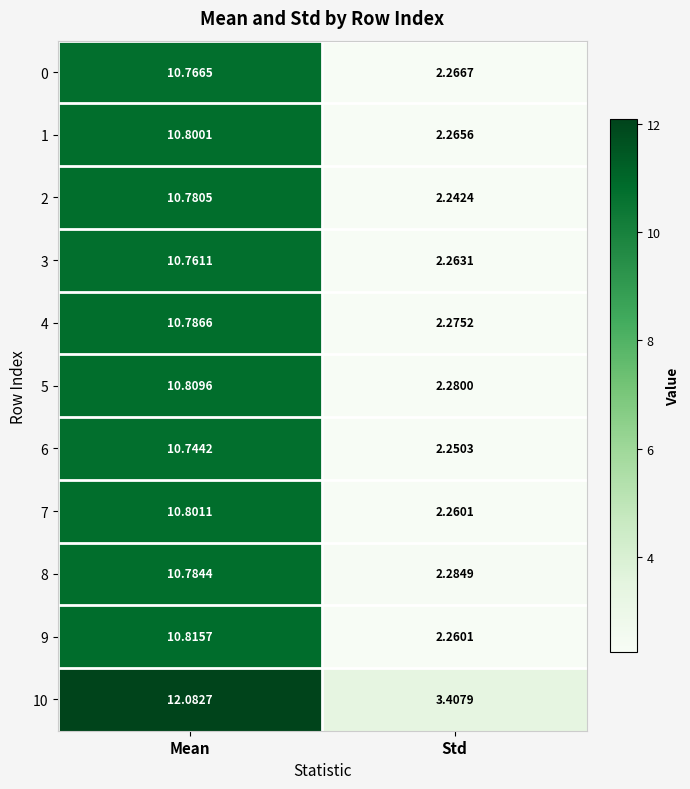

Which series has the largest range (max minus min)?

10